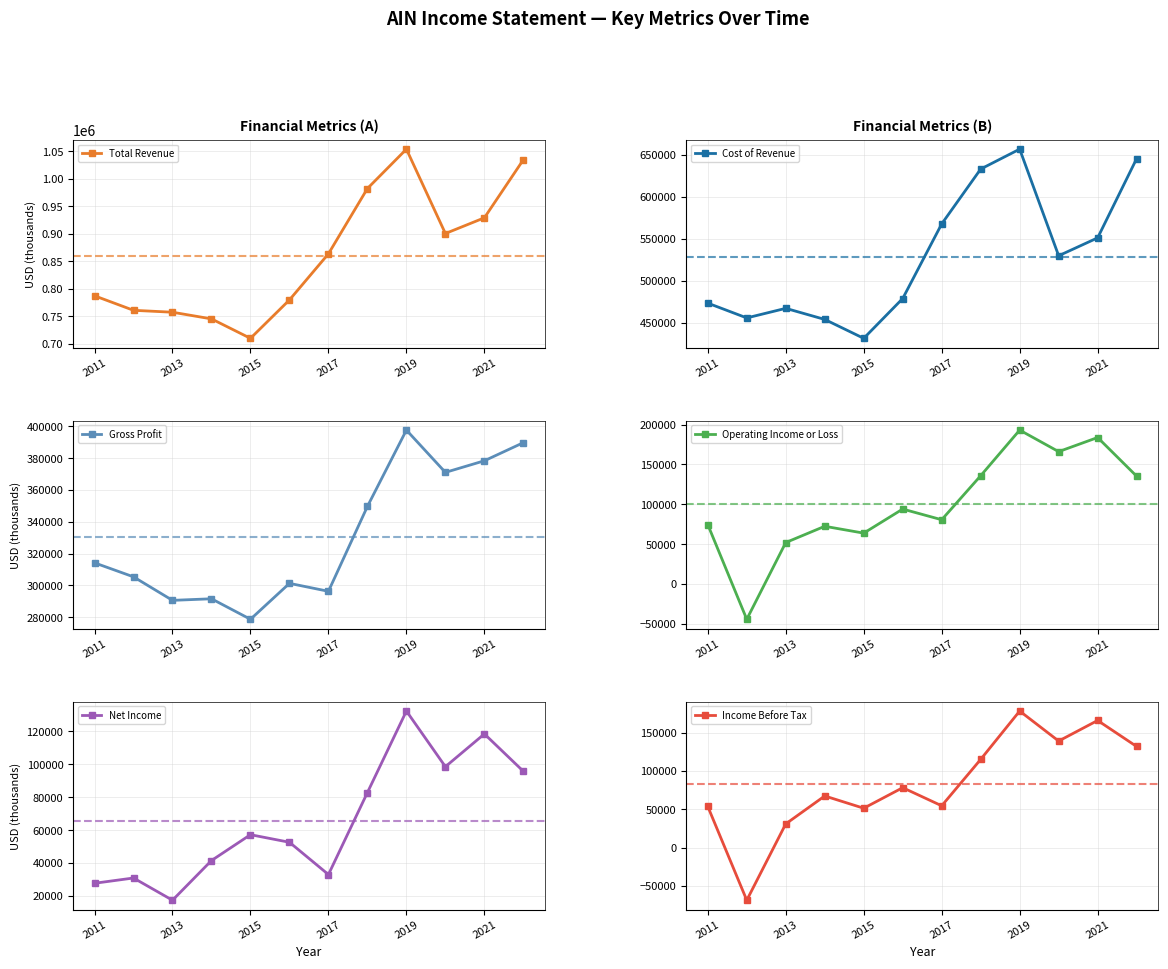

What is the average value of the Total Revenue series?

858800